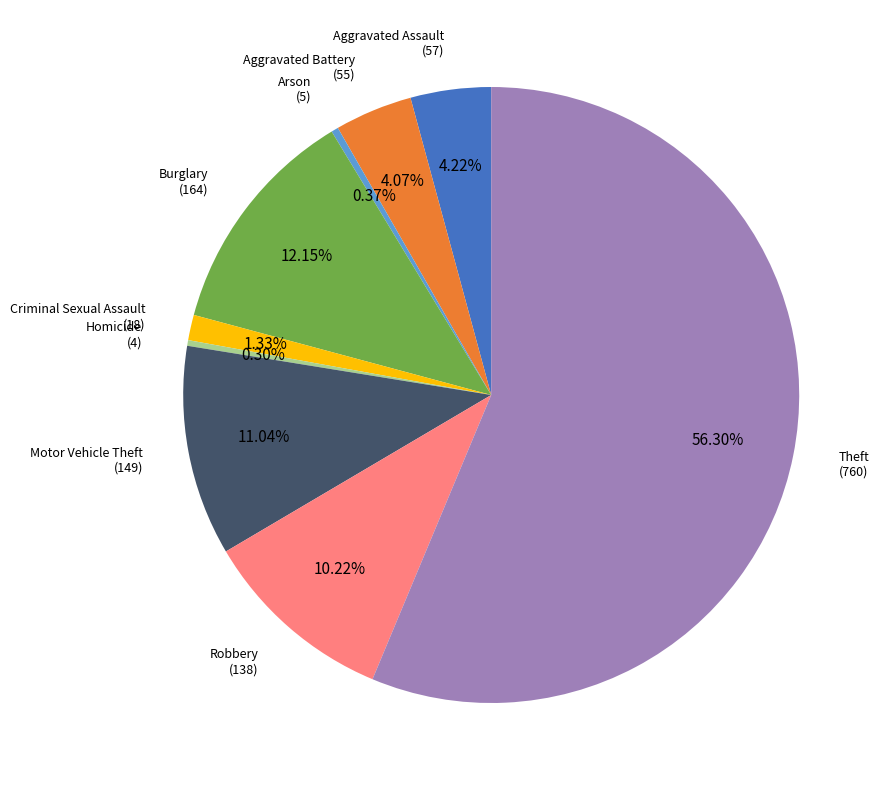

Is the sum of Robbery and Motor Vehicle Theft greater than half?

No